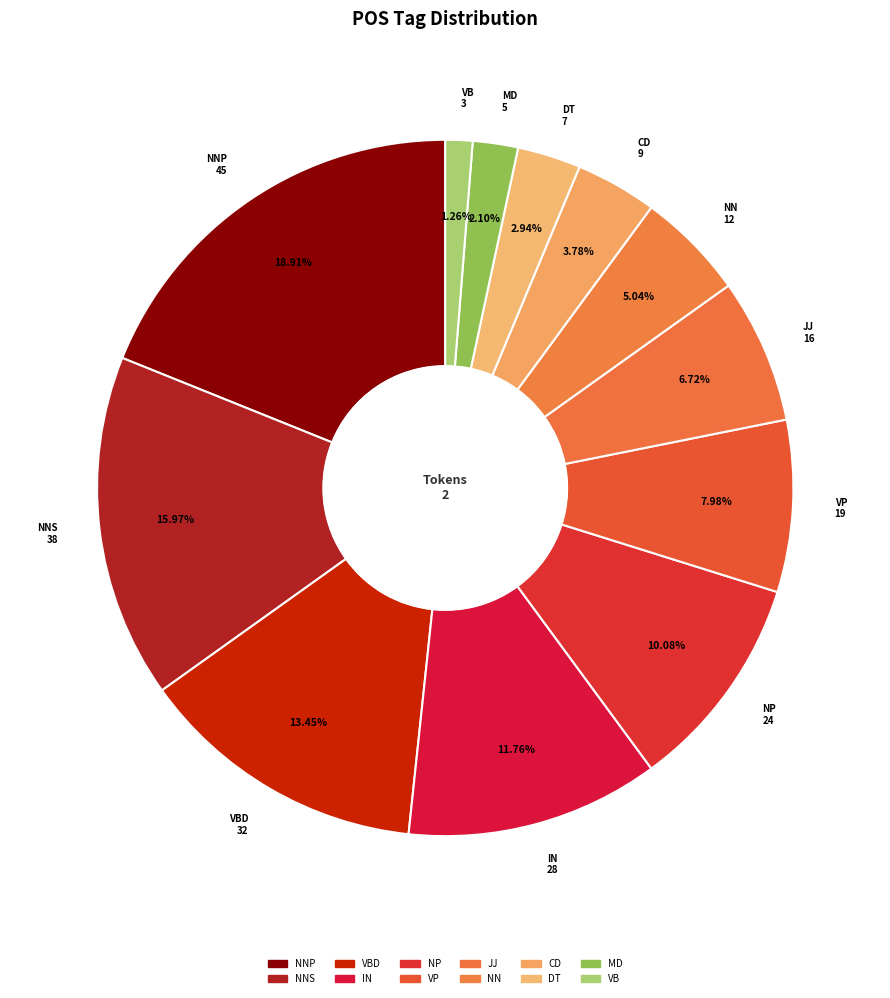

Combined, what portion of the pie is NNP and NNS?

34.9%